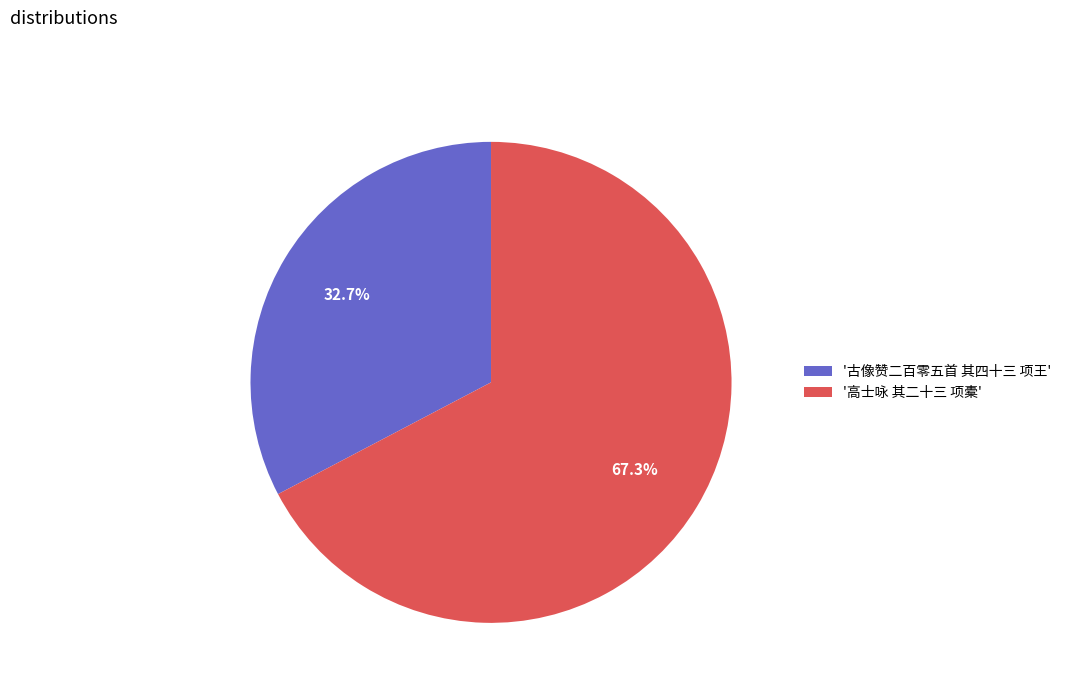

Which has a higher value, '高士咏 其二十三 项橐' or '古像赞二百零五首 其四十三 项王'?

'高士咏 其二十三 项橐'